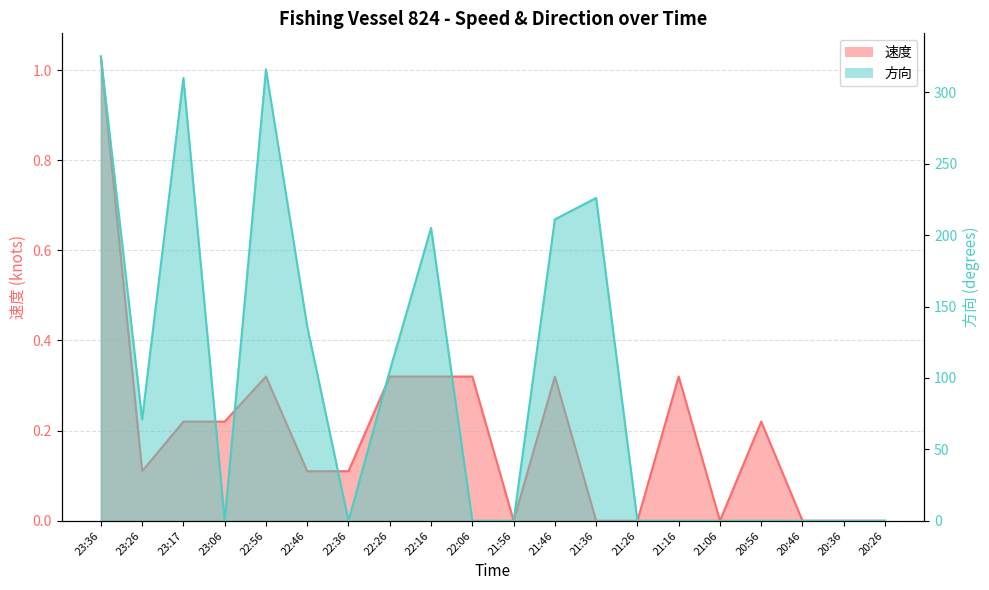

Reading right to left, what are all the values shown in this chart?

速度: 20:26=0.0	20:36=0.0	20:46=0.0	20:56=0.2	21:06=0.0	21:16=0.3	21:26=0.0	21:36=0.0	21:46=0.3	21:56=0.0	22:06=0.3	22:16=0.3	22:26=0.3	22:36=0.1	22:46=0.1	22:56=0.3	23:06=0.2	23:17=0.2	23:26=0.1	23:36=1.0
方向: 20:26=0.0	20:36=0.0	20:46=0.0	20:56=0.0	21:06=0.0	21:16=0.0	21:26=0.0	21:36=226.0	21:46=211.0	21:56=0.0	22:06=0.0	22:16=205.0	22:26=105.0	22:36=0.0	22:46=136.0	22:56=316.0	23:06=0.0	23:17=310.0	23:26=71.0	23:36=325.0